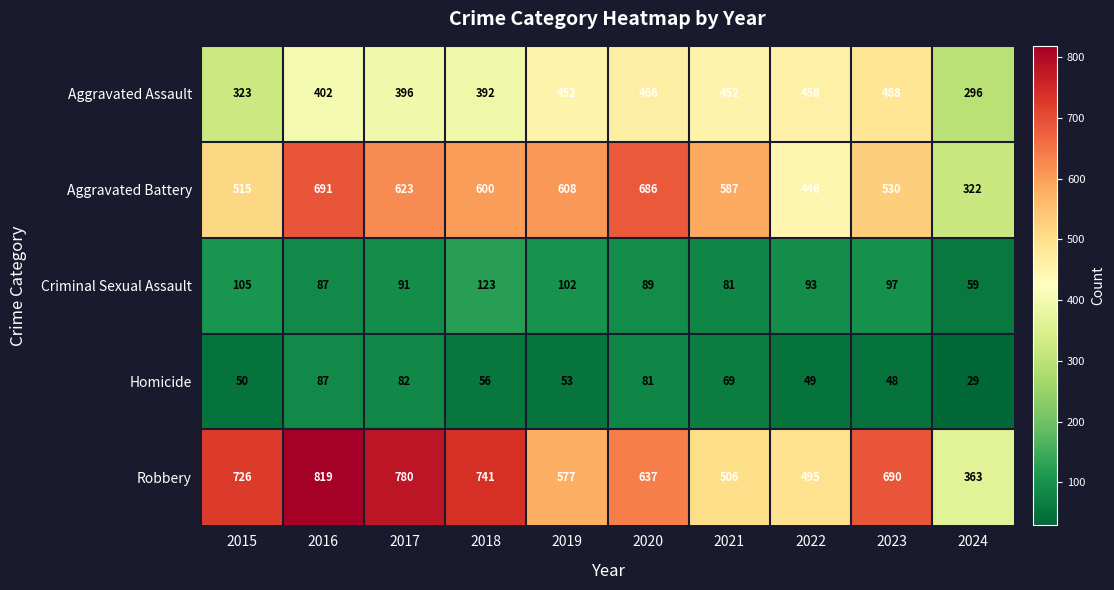

The Homicide series shows 56 at 2018. True or false?

True